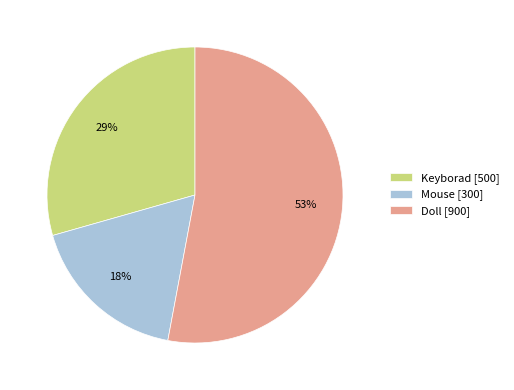

How many slices are in this pie chart?

3